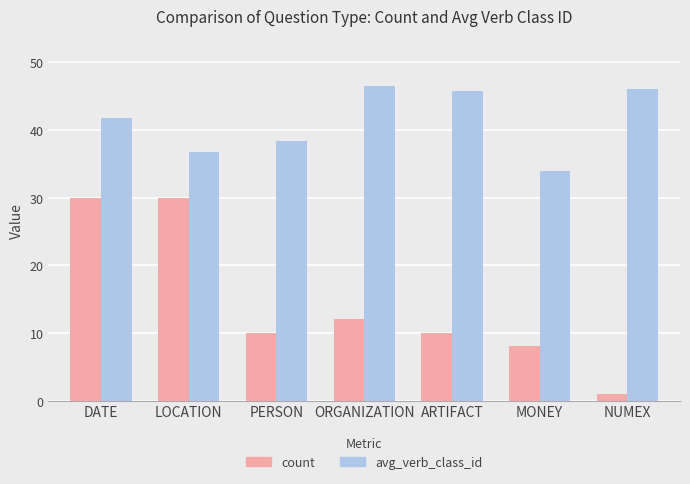

At which label does avg_verb_class_id reach its minimum?

MONEY